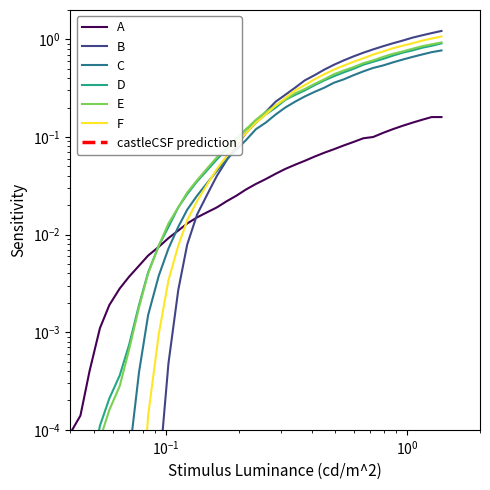

What is the label of the 15th point from the right?

0.375